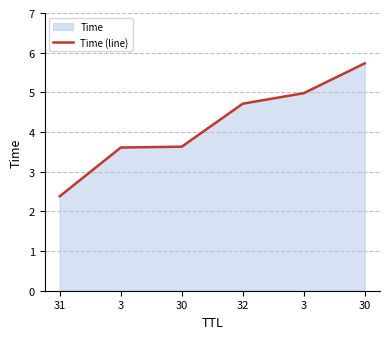

Where does the data first go above 4?

32